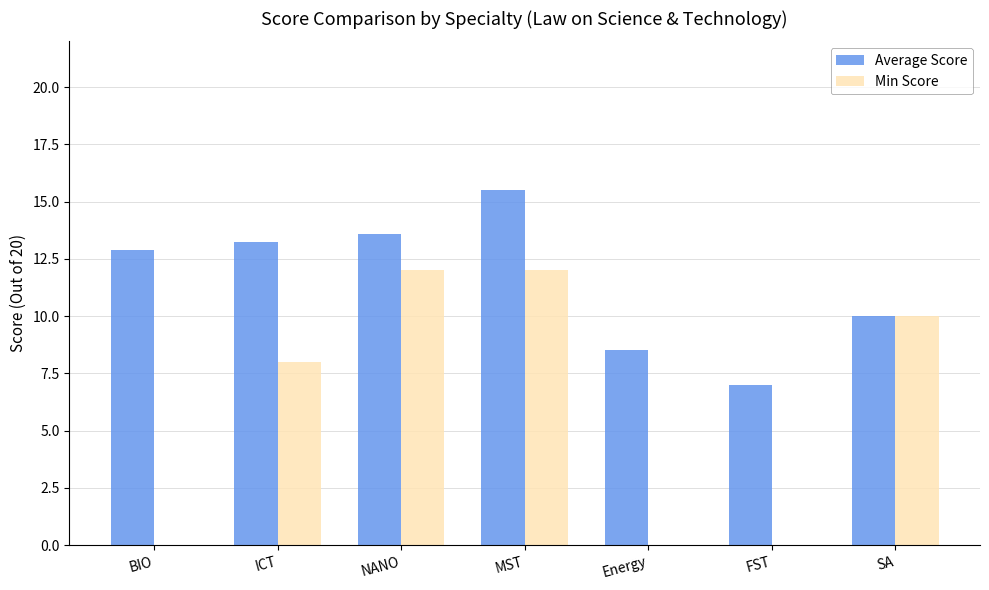

What are all the series names shown in the legend?

Average Score, Min Score